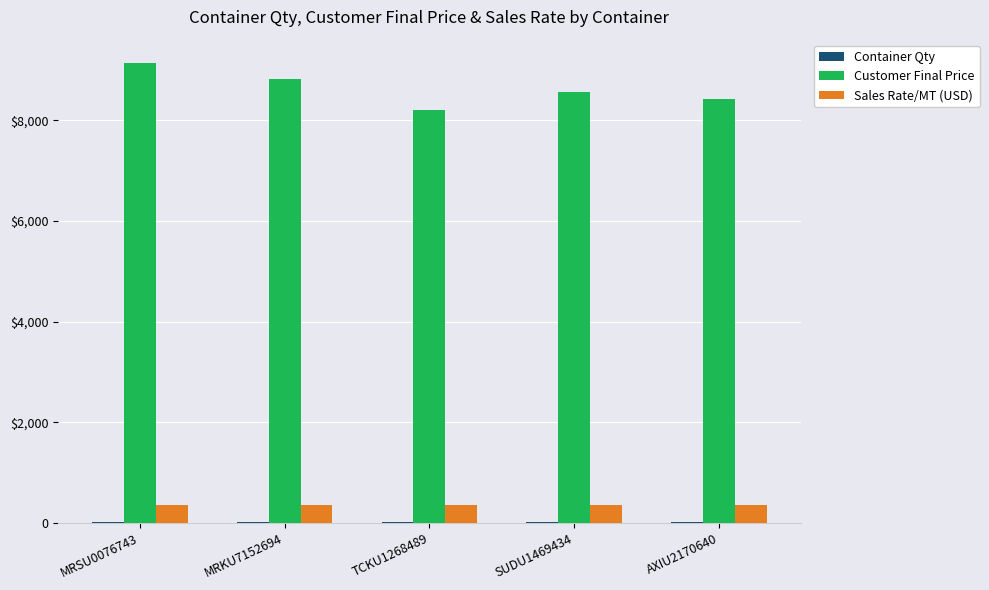

What is the value of the Sales Rate/MT (USD) bar at the 4th from the left?

350.0